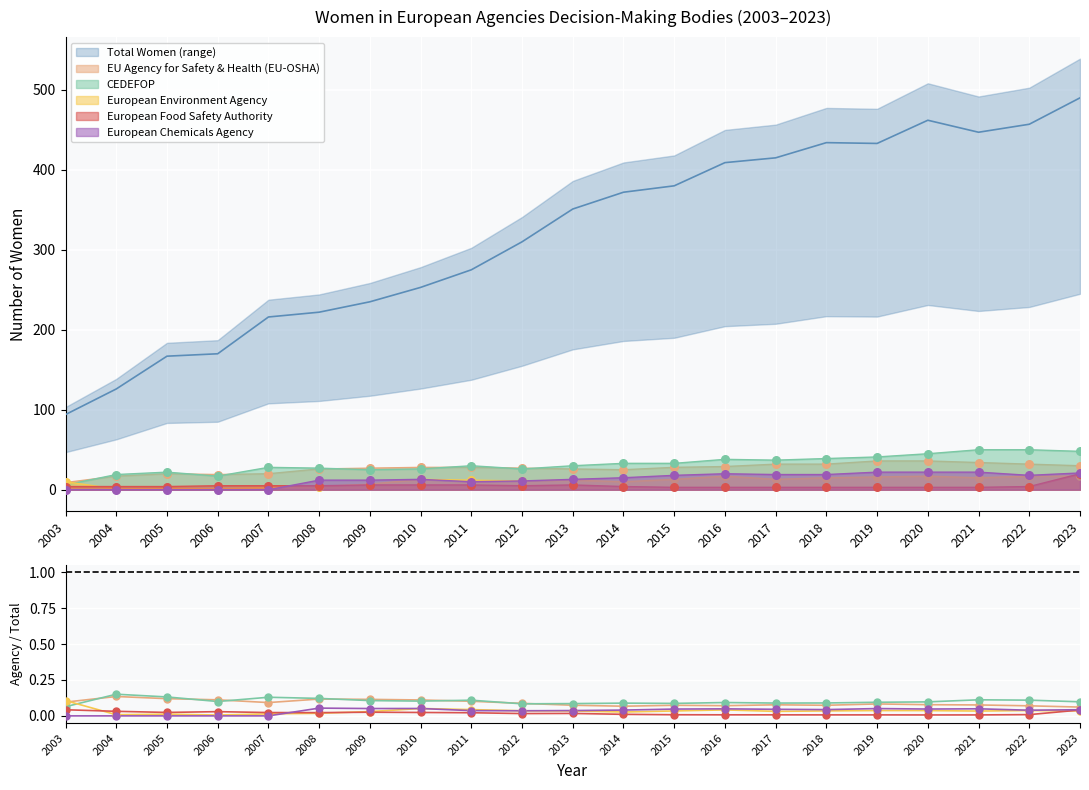

What is the total value across all series at 2021?

0.3